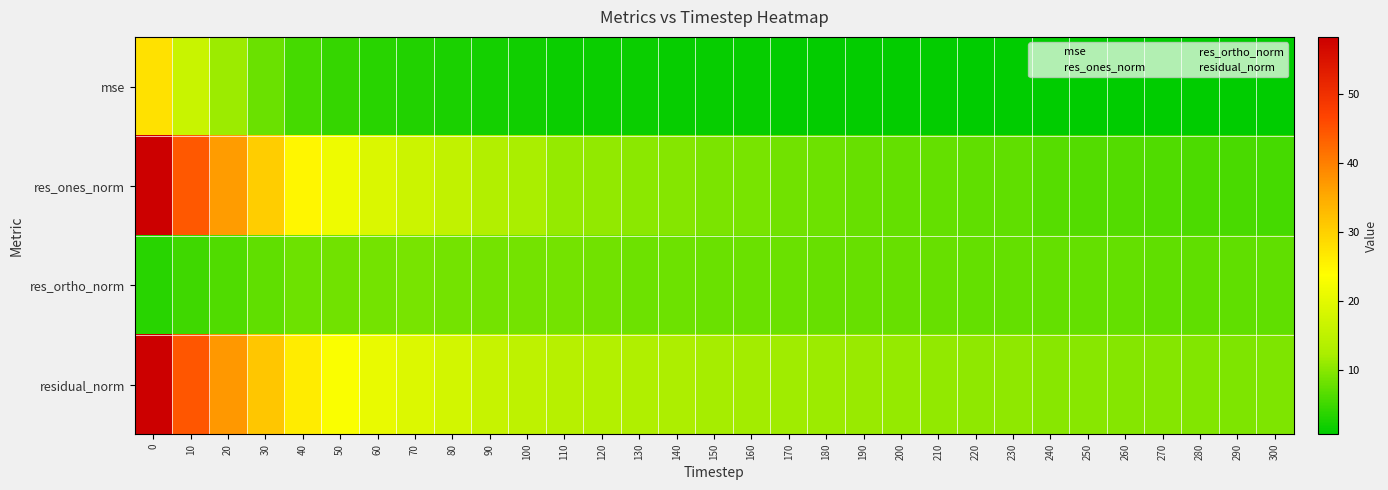

Which series has the widest spread of values?

res_ones_norm